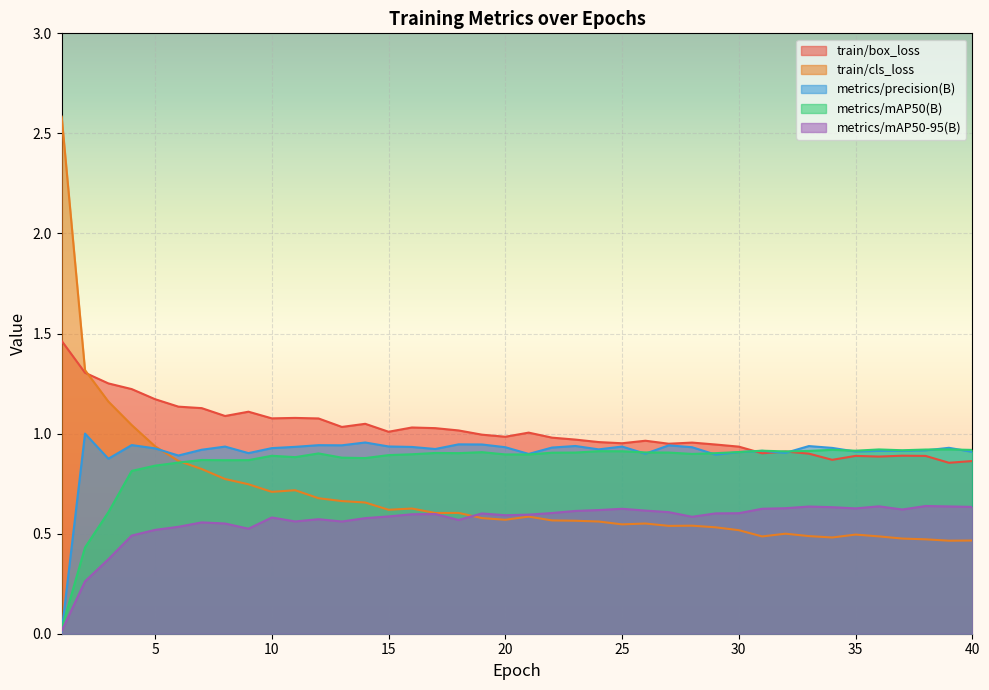

Does the chart display data point markers on the line(s)?

No